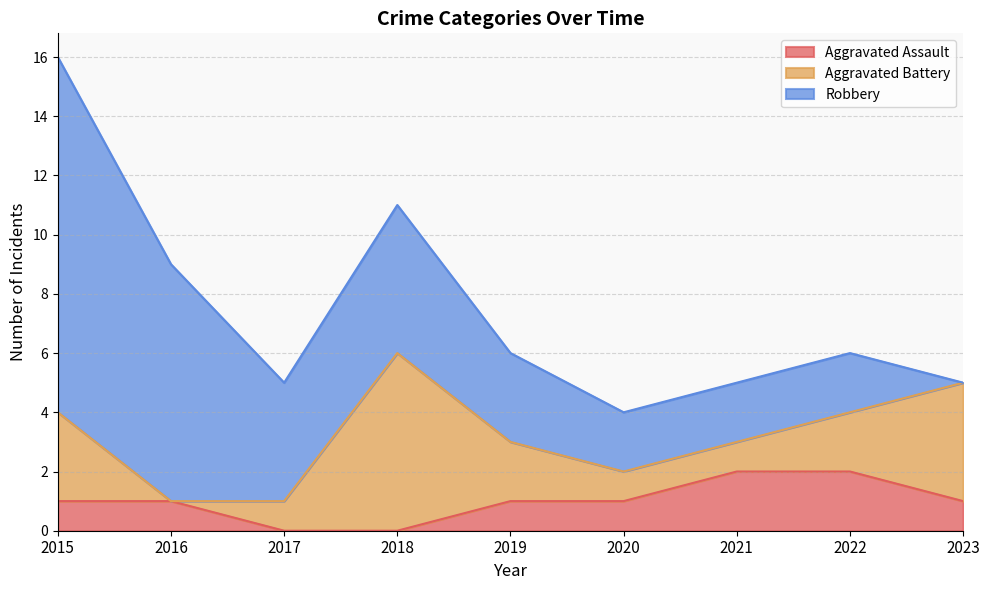

Rank the series at 2019 from lowest to highest value.

Aggravated Assault, Aggravated Battery, Robbery